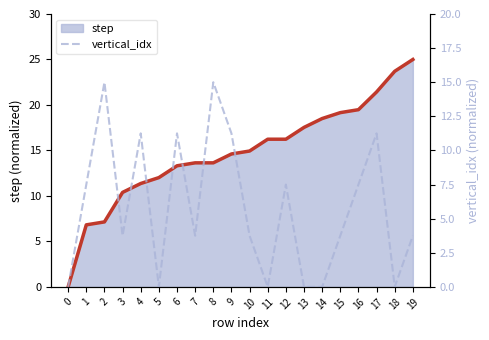

What is the difference between the maximum and minimum values in the step_line series?

25.0